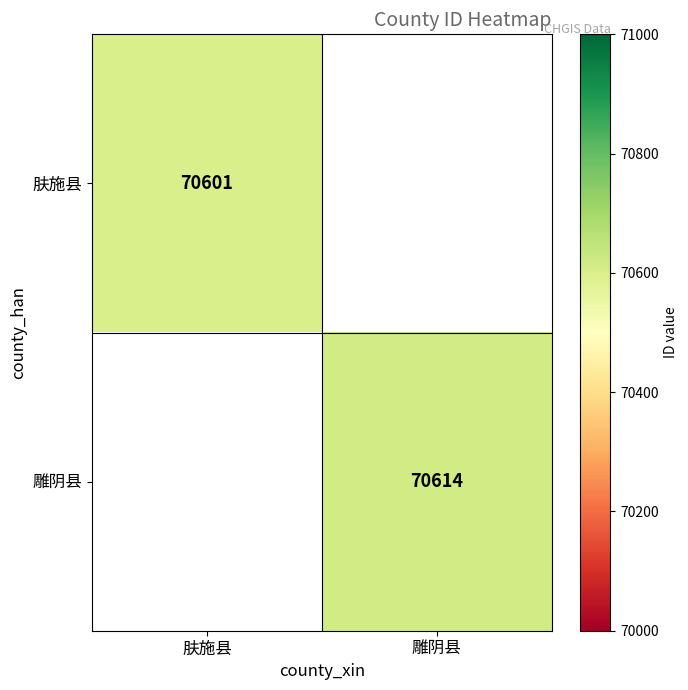

The value of 肤施县 at 肤施县 is 43727. True or false?

False